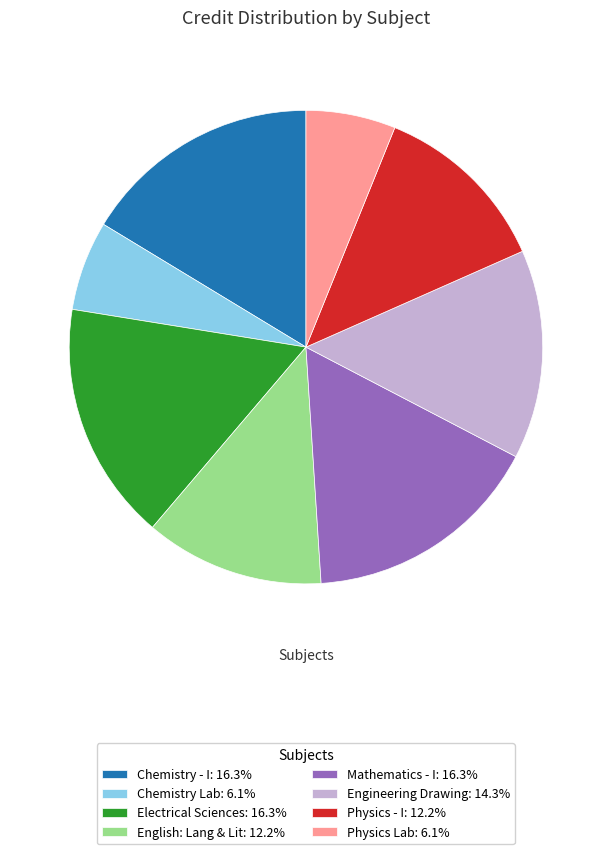

Is the sum of English: Lang & Lit: 12.2% and Physics - I: 12.2% greater than half?

No